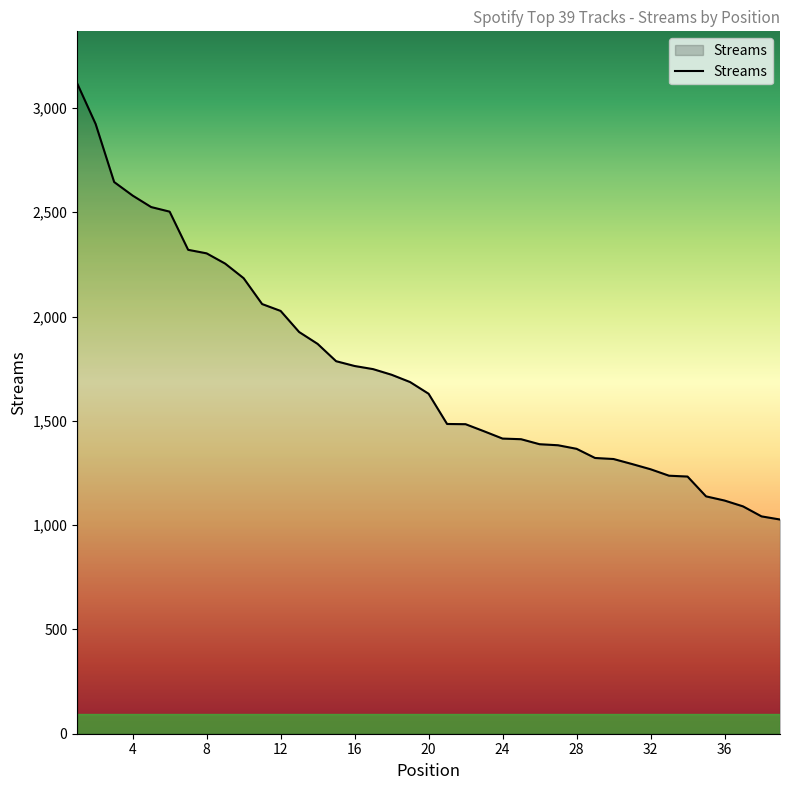

What is the greatest value displayed?

3118